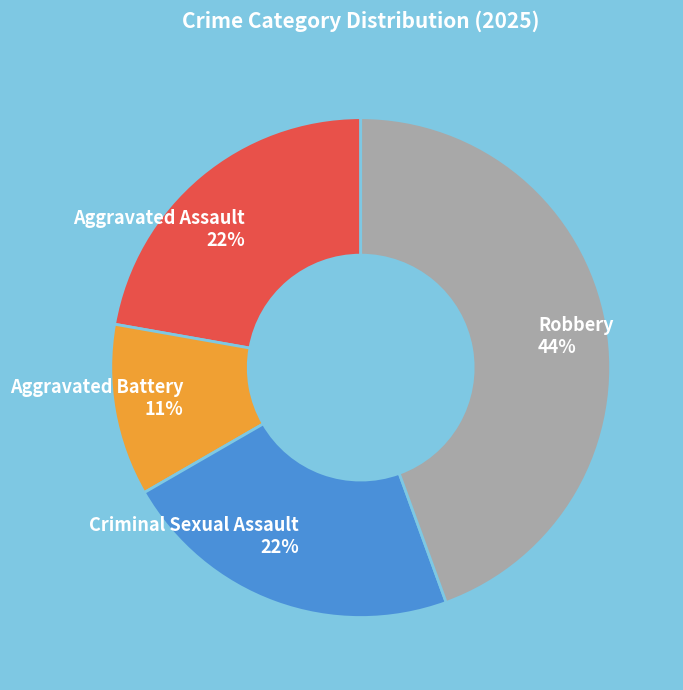

Is it true that Aggravated Battery is 1% of the pie?

False